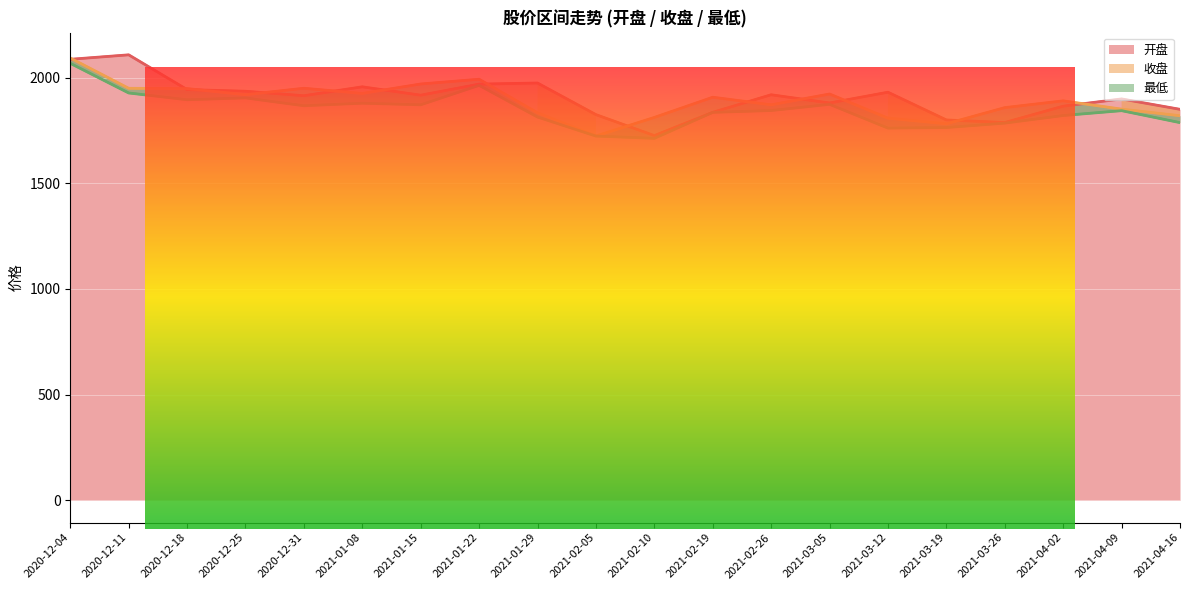

Is it true that 收盘 equals 2457.3 at 2021-03-12?

False